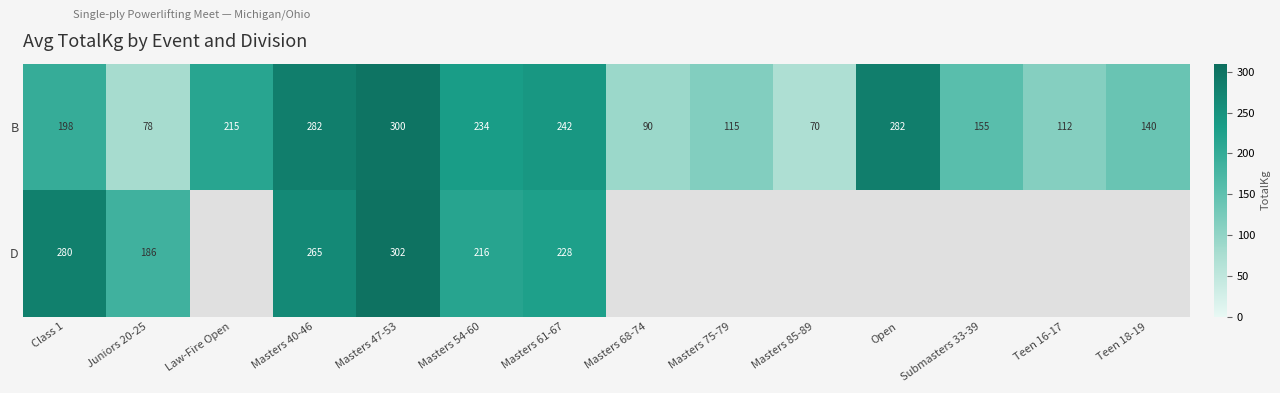

At Masters 61-67, list the series in order from largest to smallest.

B, D